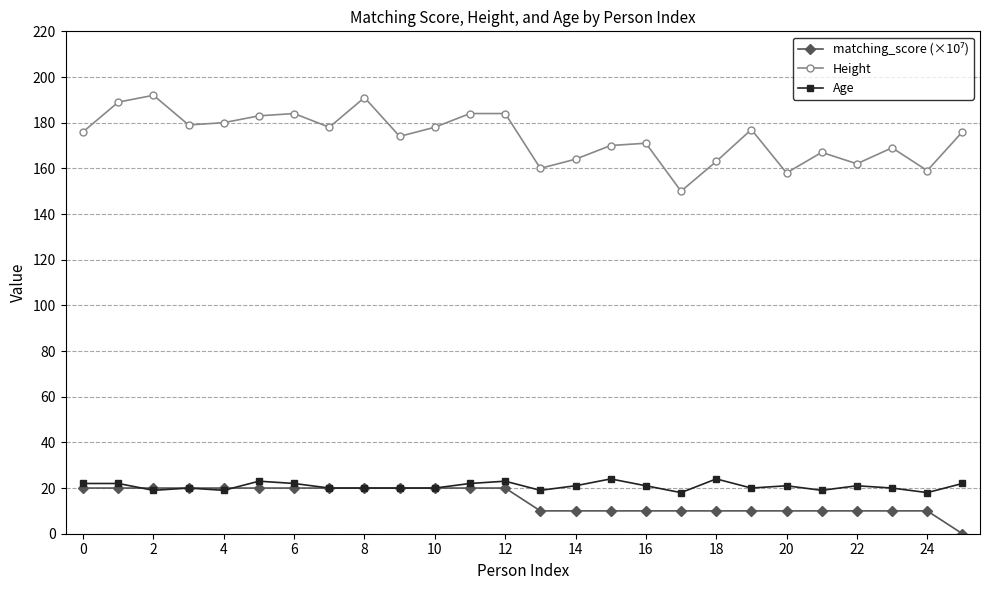

True or false: Height has more than 1 points higher than both neighbors.

True